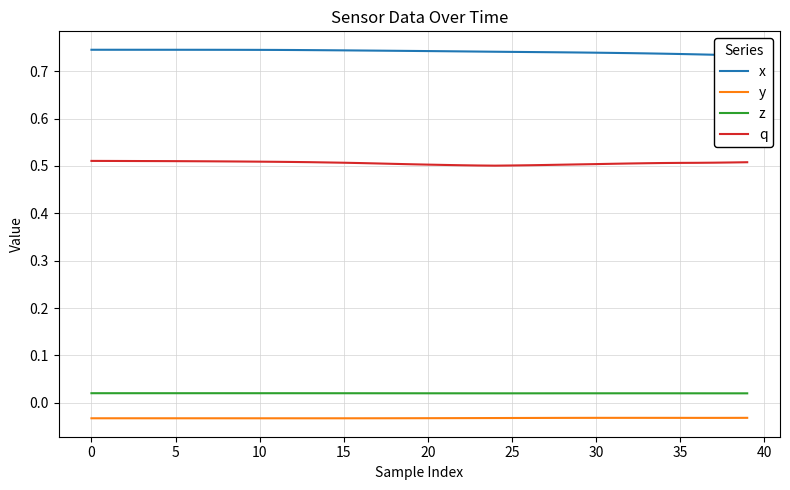

What is the average value of the q series?

0.5